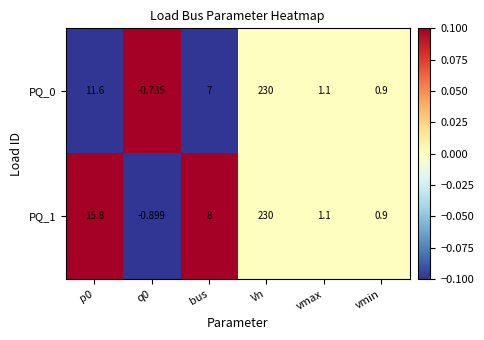

At which category does the chart reach its peak across all series?

Vn